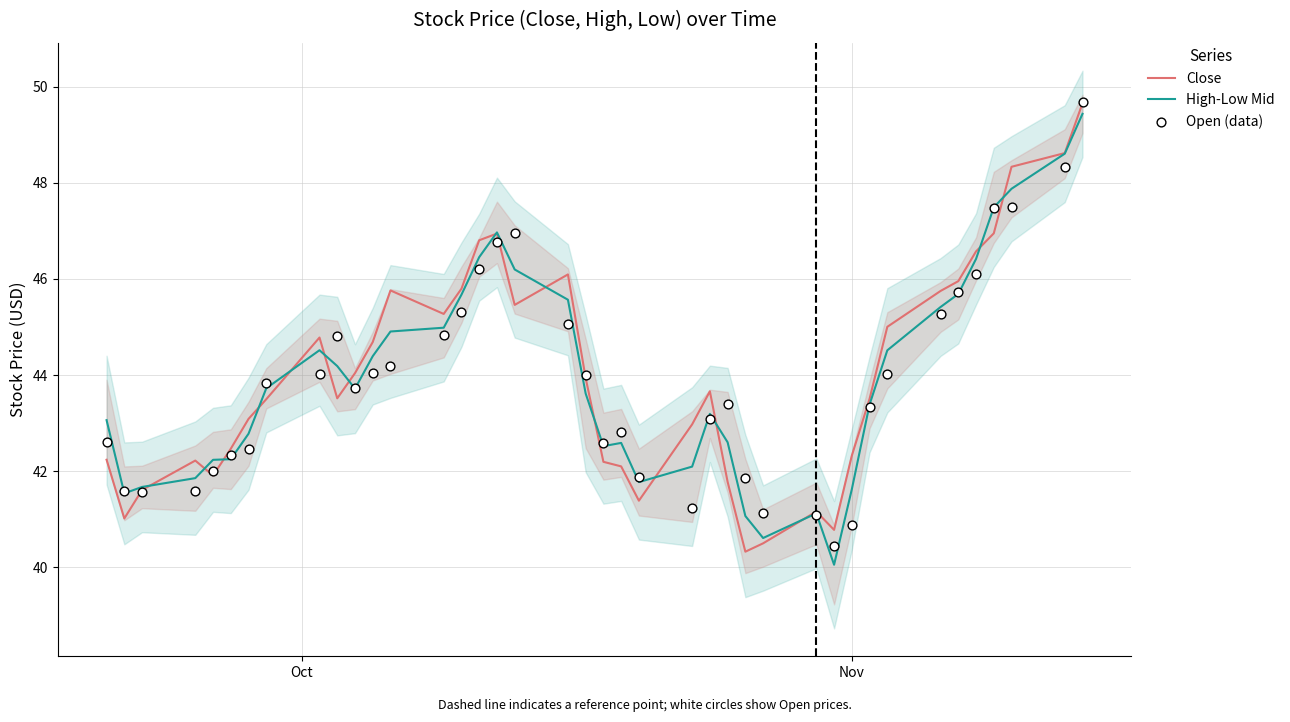

At how many categories does at least one series exceed 44?

19